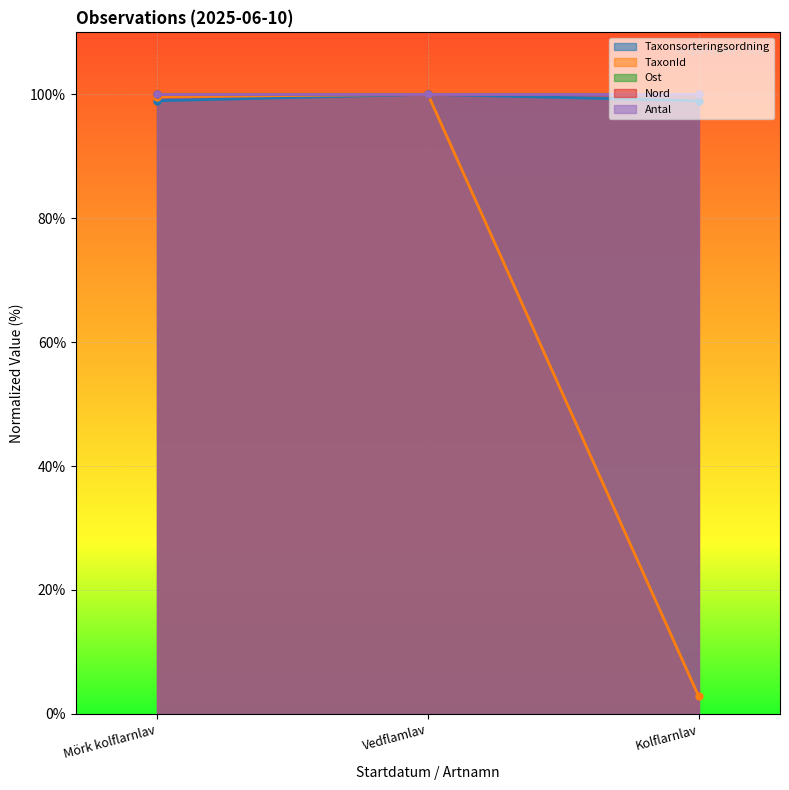

What is the sum of all Taxonsorteringsordning values?

297.9